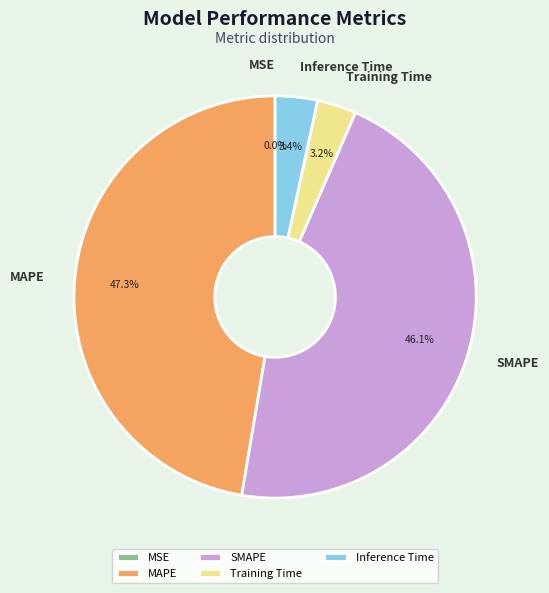

To the nearest percent, what portion does Inference Time represent?

3%